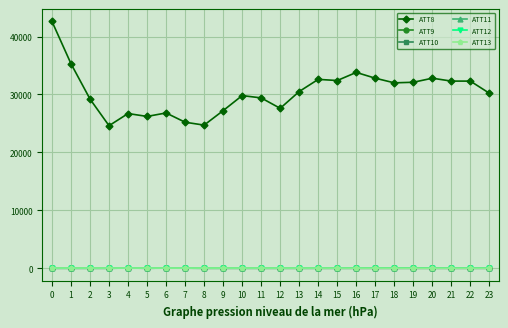

At how many categories does at least one series exceed 5107?

24